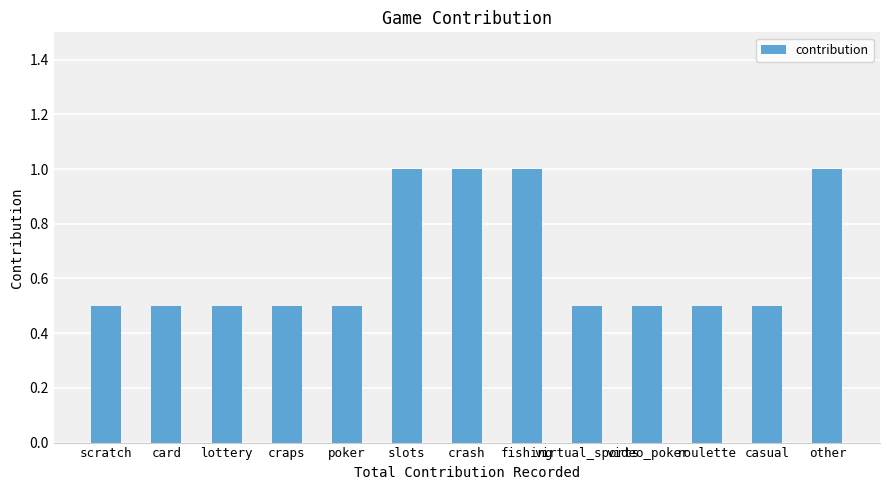

Is it true that the value at scratch is 0.2?

False